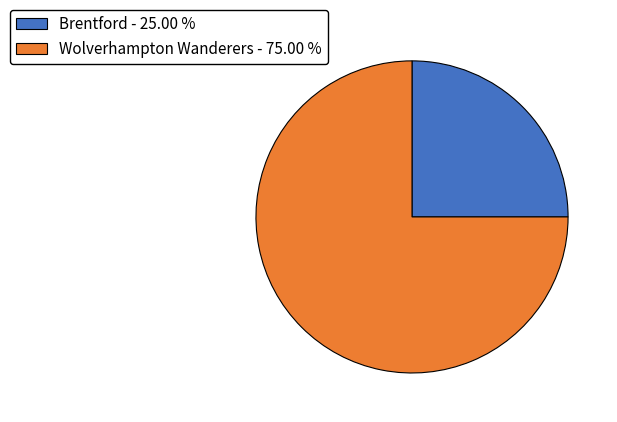

How many slices are in this pie chart?

2